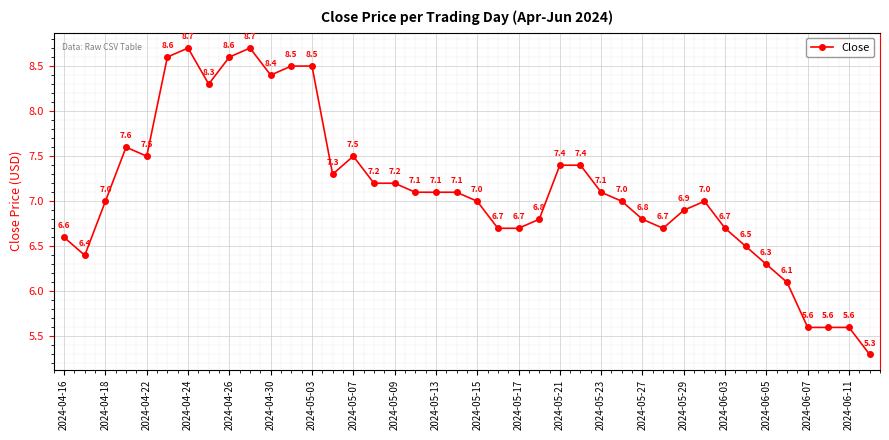

Reading left to right, extract all data points from this chart.

6.6	6.4	7.0	7.6	7.5	8.6	8.7	8.3	8.6	8.7	8.4	8.5	8.5	7.3	7.5	7.2	7.2	7.1	7.1	7.1	7.0	6.7	6.7	6.8	7.4	7.4	7.1	7.0	6.8	6.7	6.9	7.0	6.7	6.5	6.3	6.1	5.6	5.6	5.6	5.3